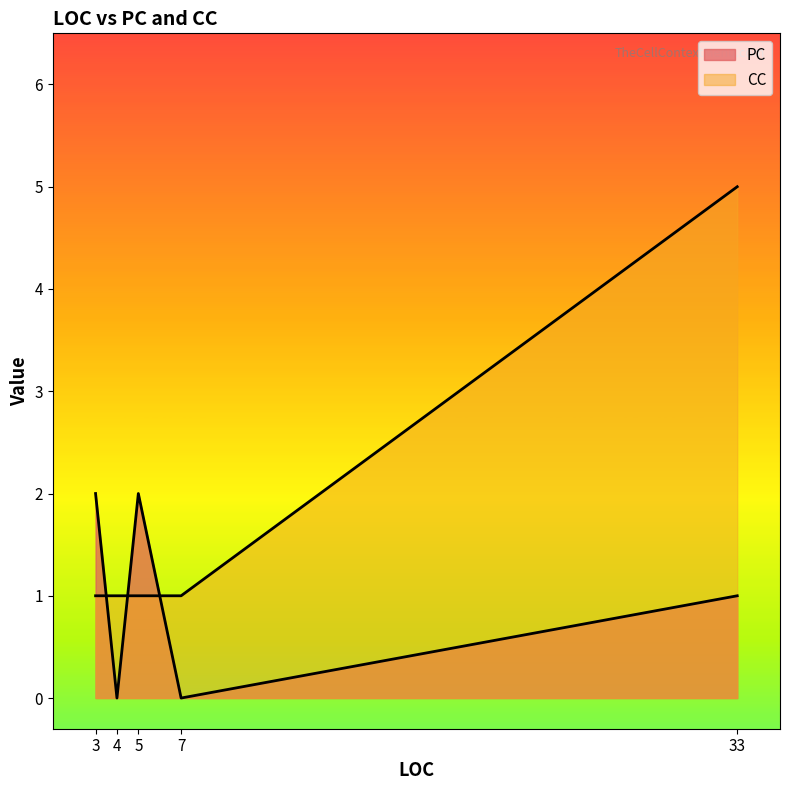

What are all the series names shown in the legend?

PC, CC